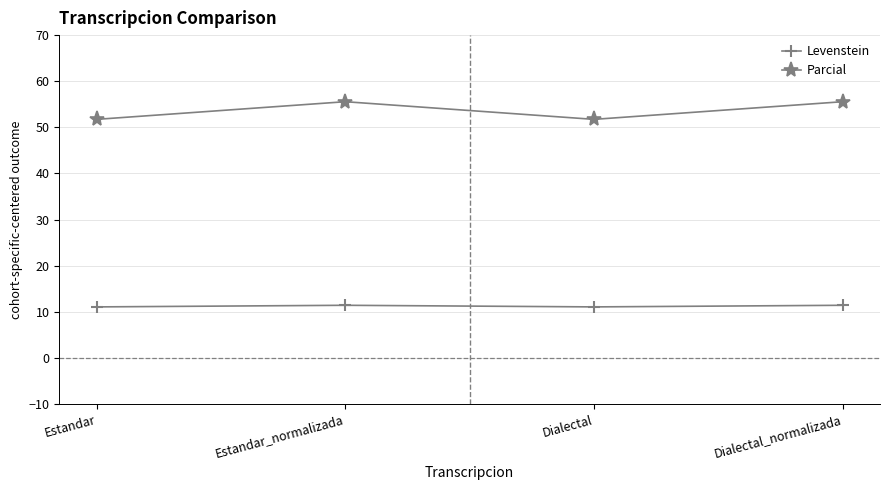

True or false: Parcial and Levenstein intersect in this chart.

False